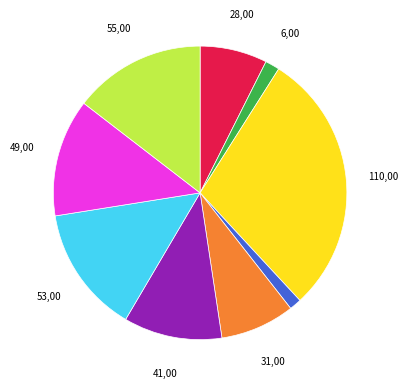

Is there any slice that represents more than half of the pie?

No